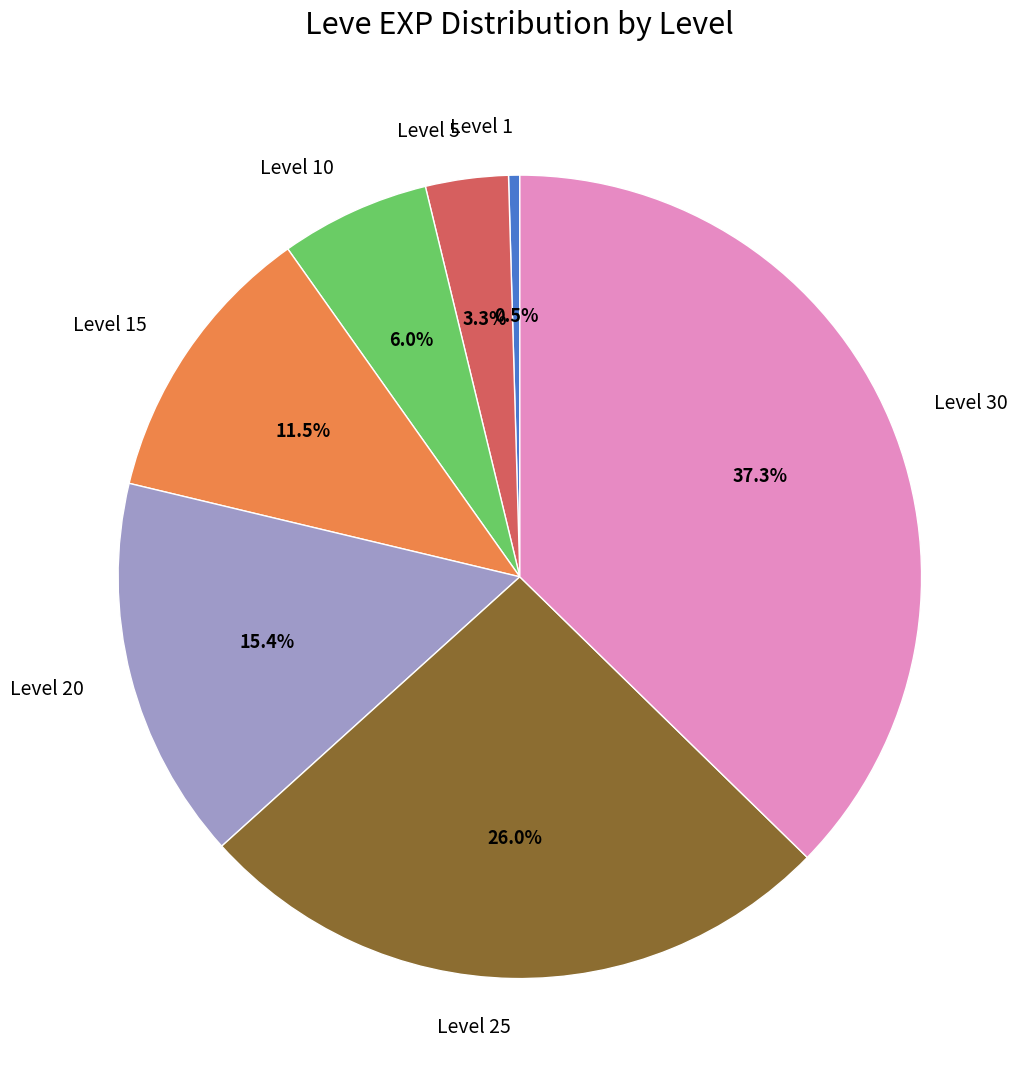

Which slice is the smallest?

Level 1